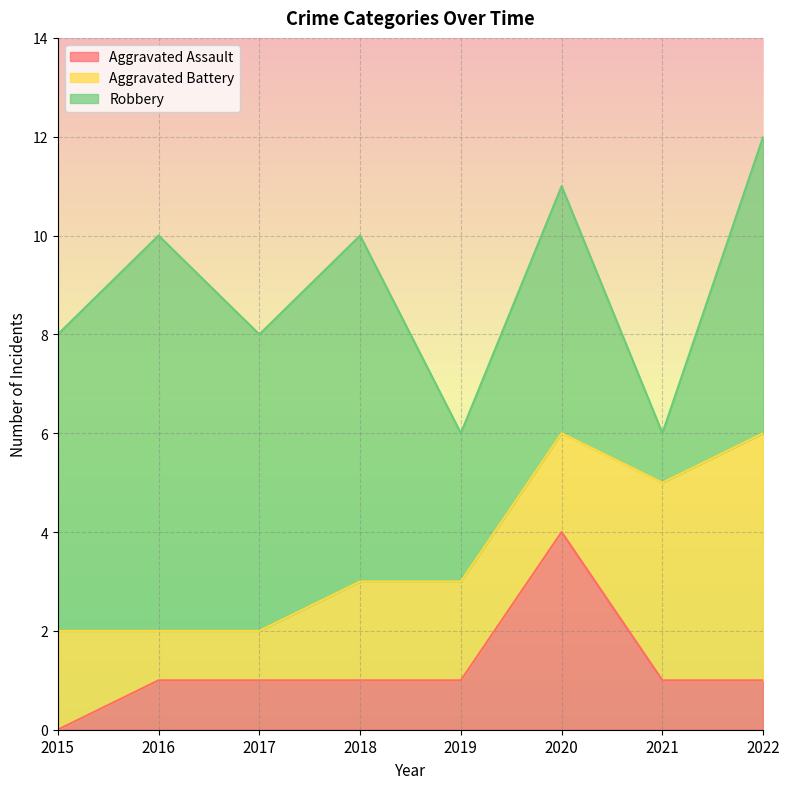

Reading left to right, what are all the values shown in this chart?

Aggravated Assault: 0	1	1	1	1	4	1	1
Aggravated Battery: 2	1	1	2	2	2	4	5
Robbery: 6	8	6	7	3	5	1	6